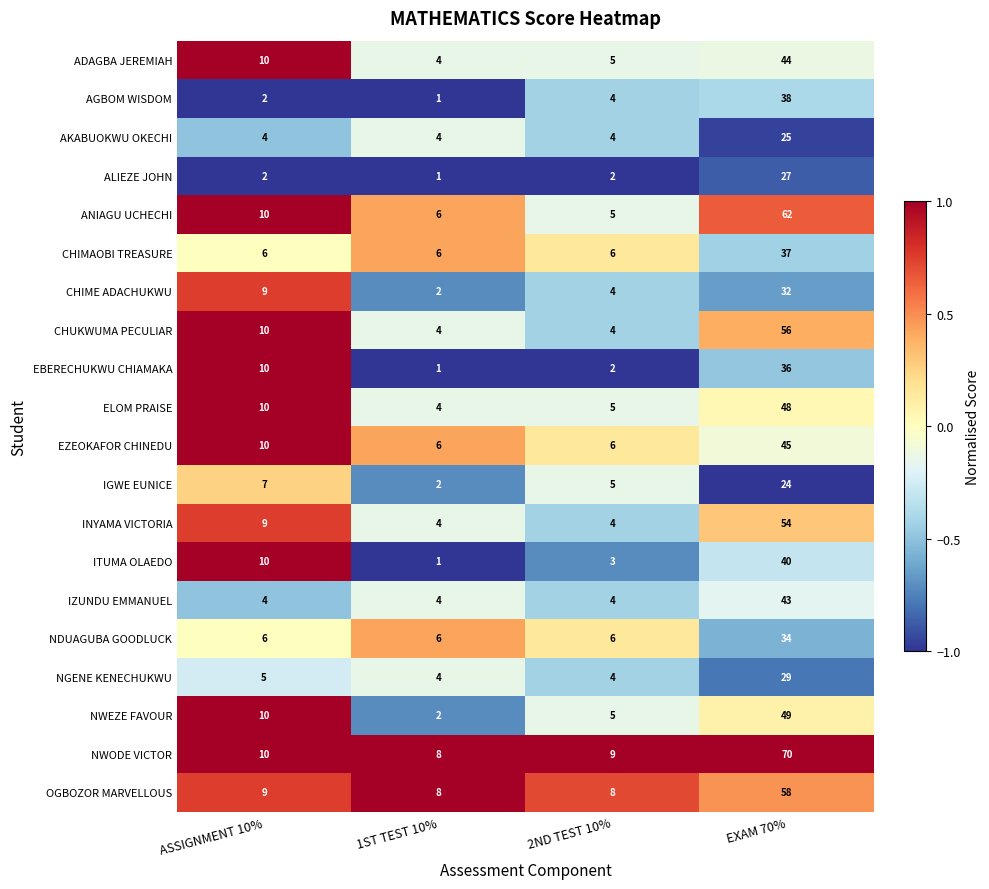

At which label does AGBOM WISDOM reach its minimum?

1ST TEST 10%